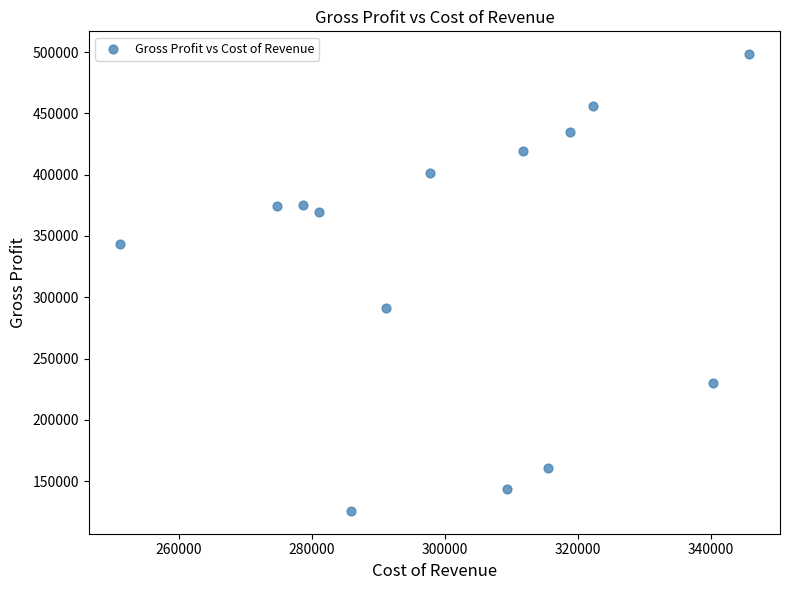

What Y value in the scatter plot is closest to 312000?

291100